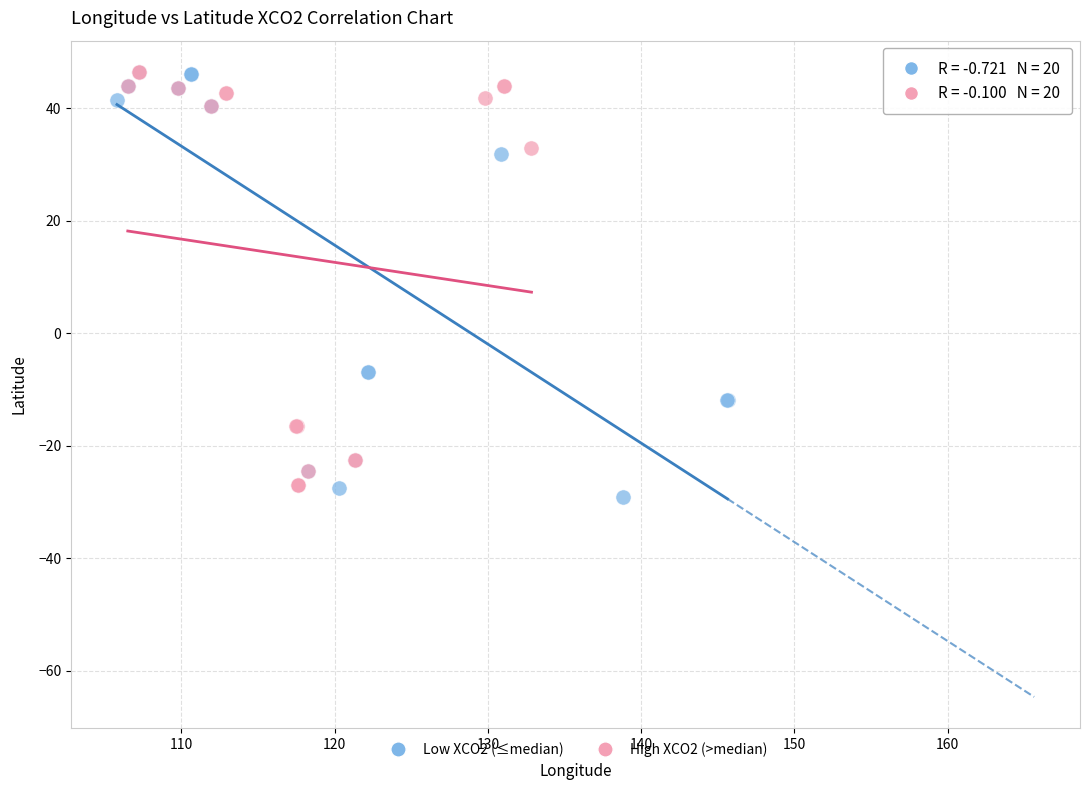

Which series reaches the minimum Y coordinate?

Low XCO2 (≤median)